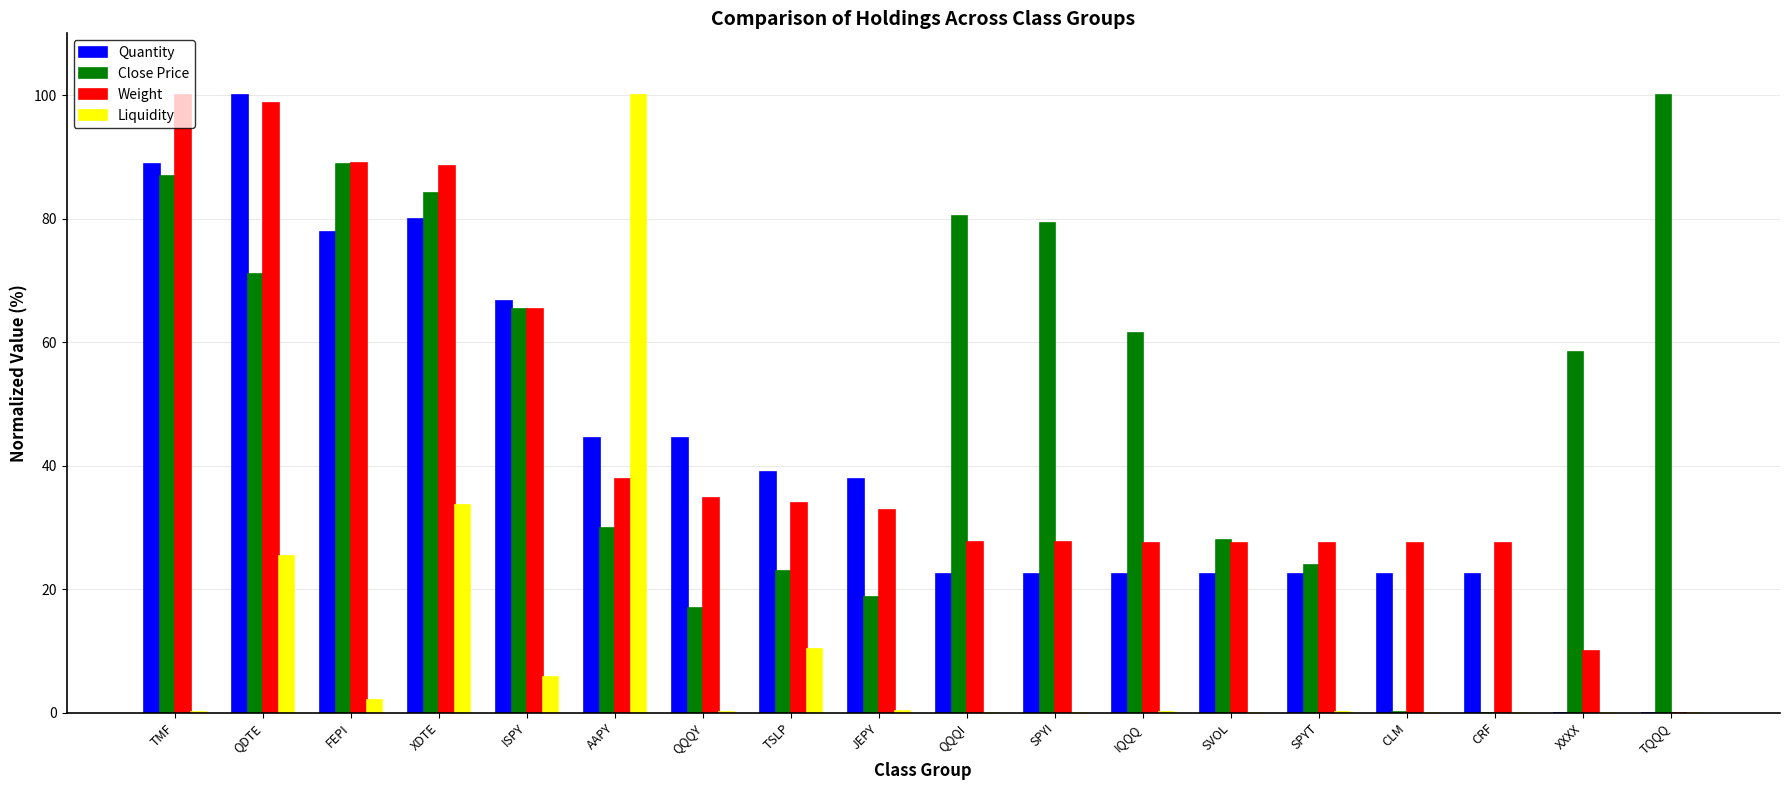

The Quantity series shows 38.9 at TSLP. True or false?

True